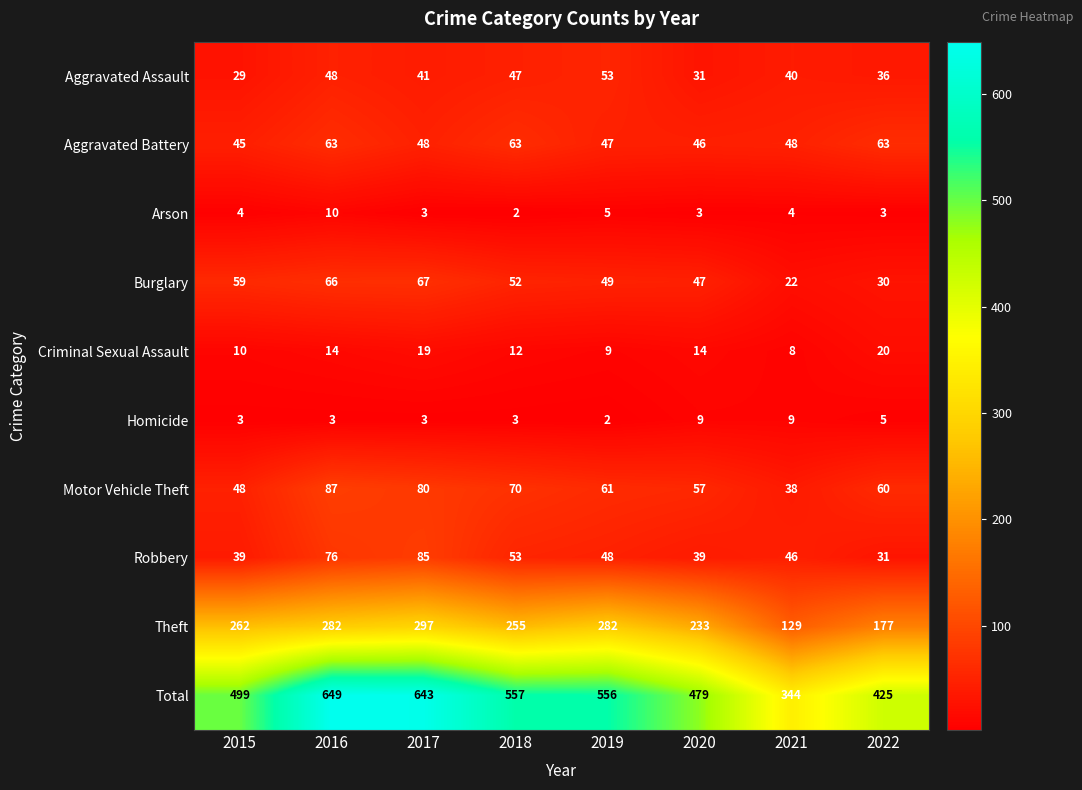

At 2021, list the series in order from largest to smallest.

Total, Theft, Aggravated Battery, Robbery, Aggravated Assault, Motor Vehicle Theft, Burglary, Homicide, Criminal Sexual Assault, Arson